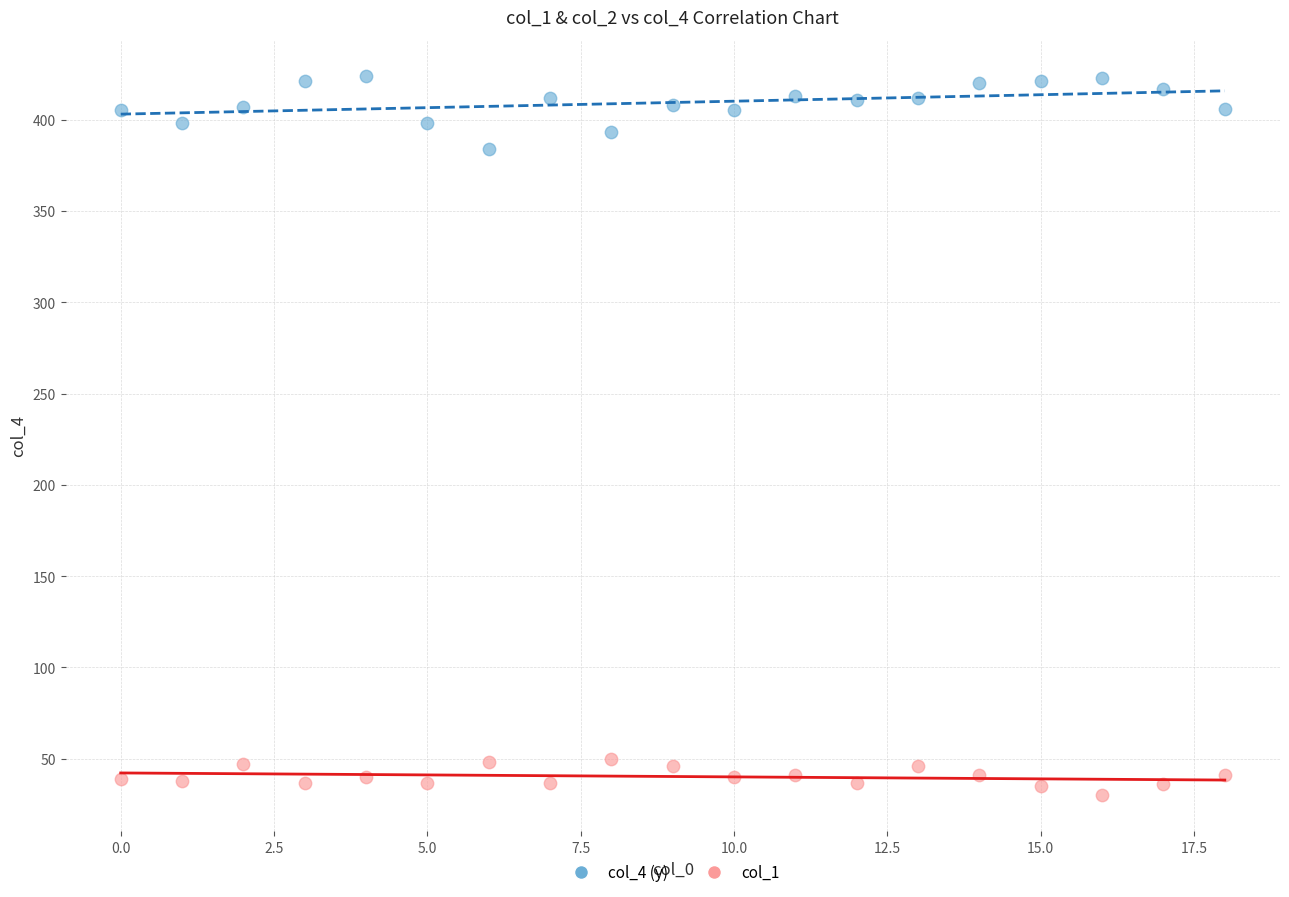

Across all series, what Y value is closest to 227?

384